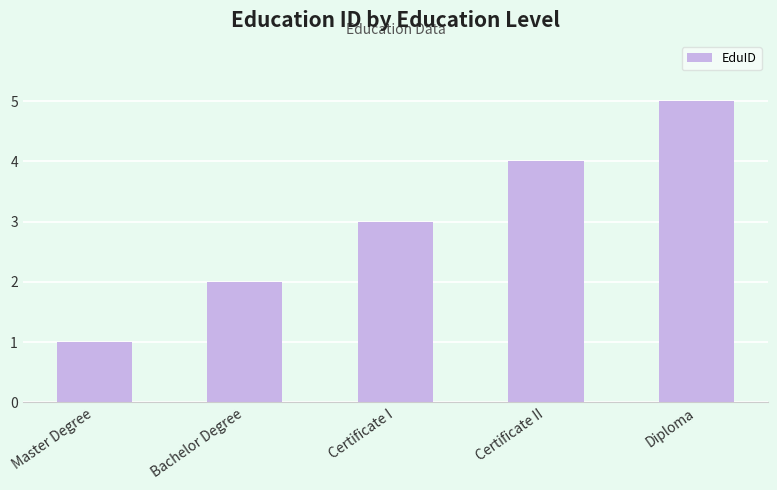

List the labels in order of value, largest first.

Diploma, Certificate II, Certificate I, Bachelor Degree, Master Degree